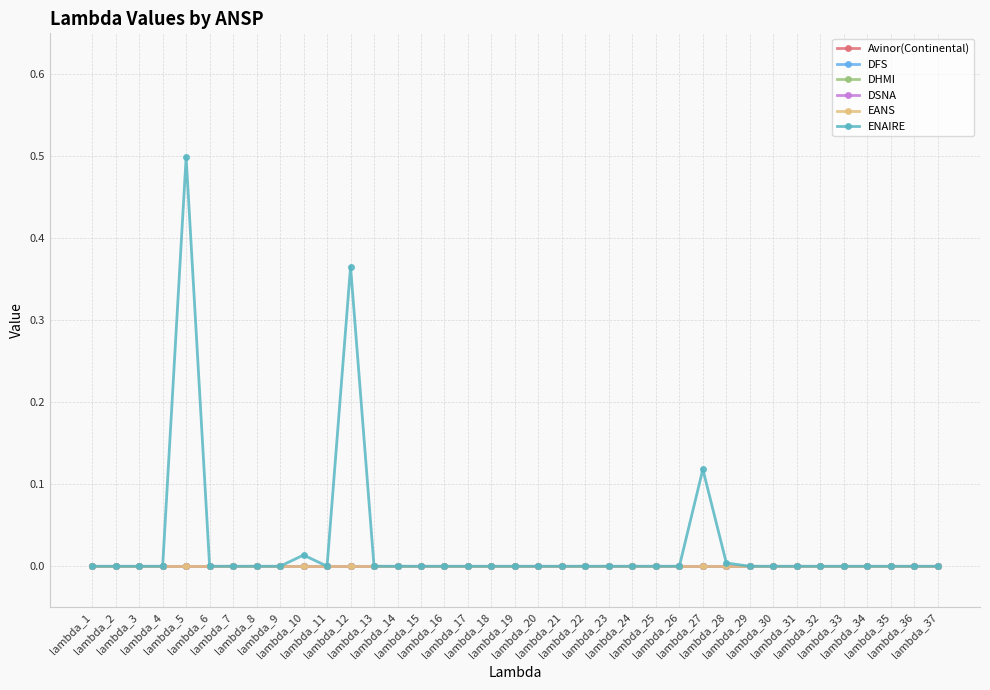

Which category has the highest value in the EANS series?

lambda_1